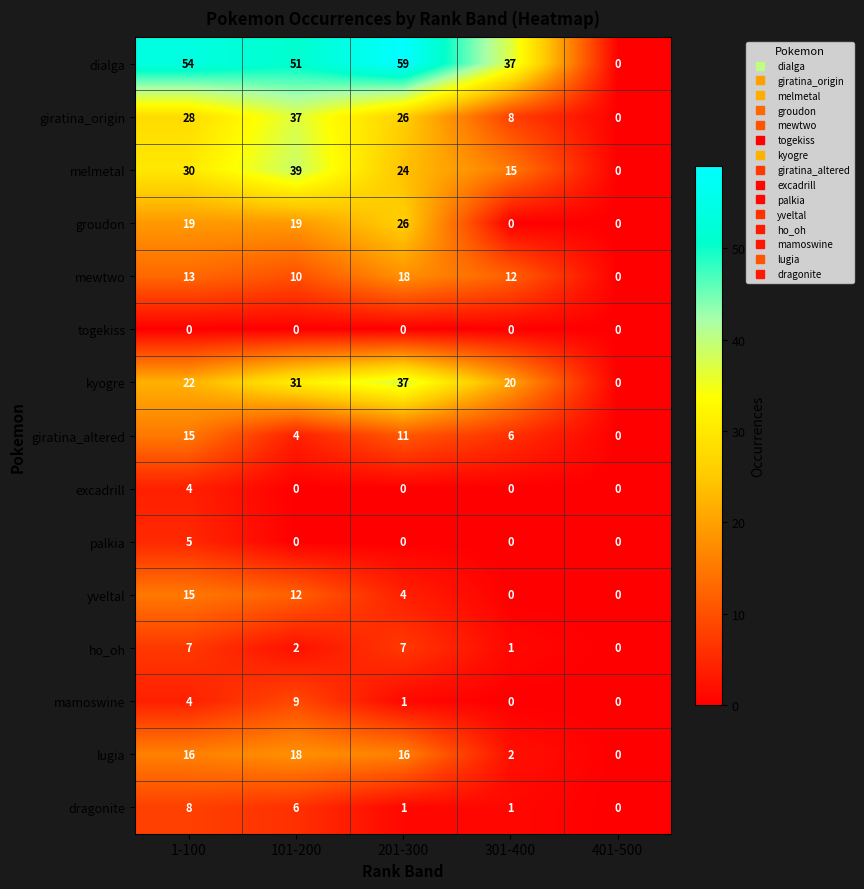

What is the greatest value displayed?

59